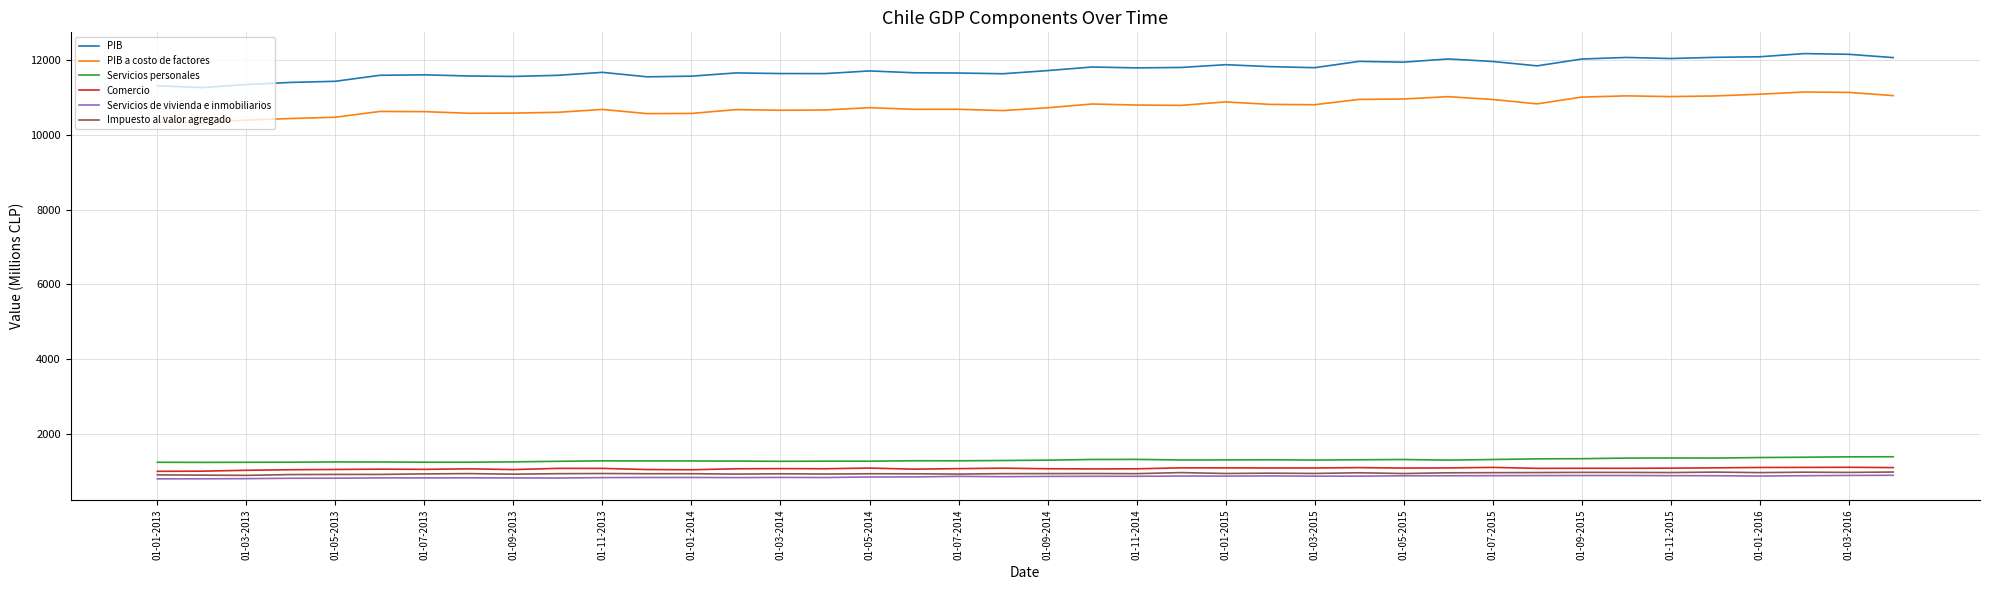

What is the smallest value displayed?

798